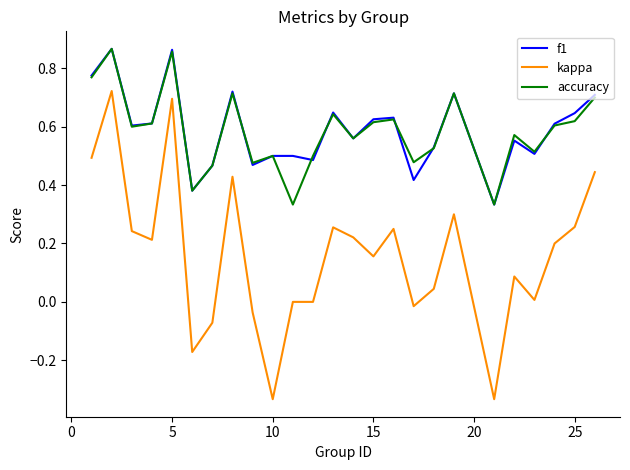

True or false: accuracy and kappa intersect in this chart.

False